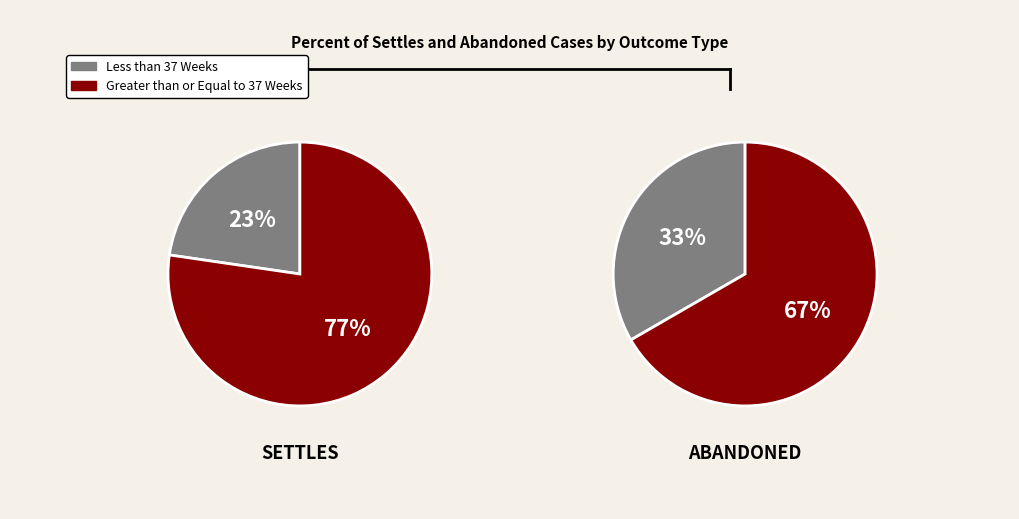

How much of the chart is everything except Abandoned?

50.0%